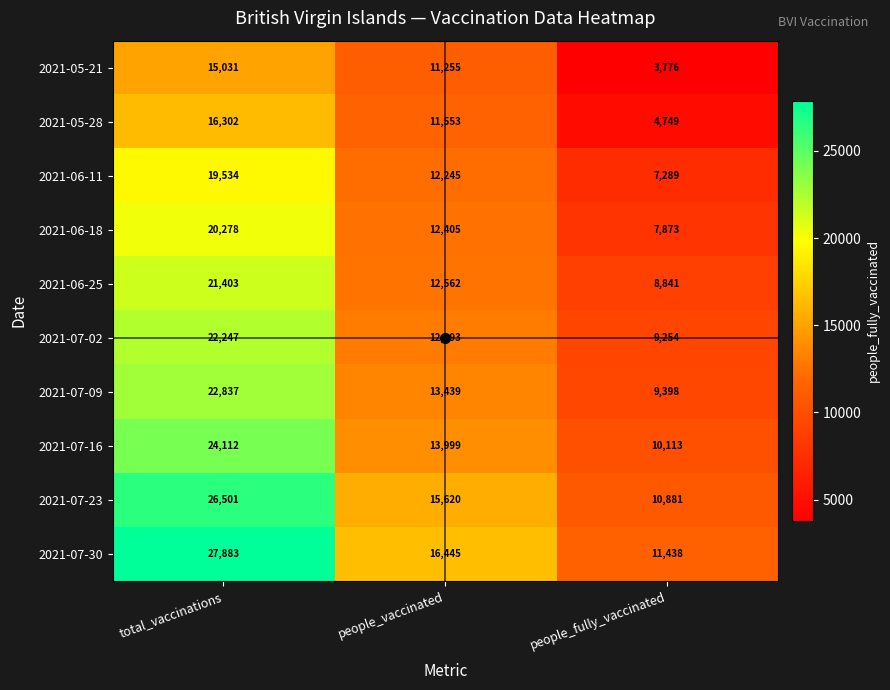

How many categories are shown in the chart?

3